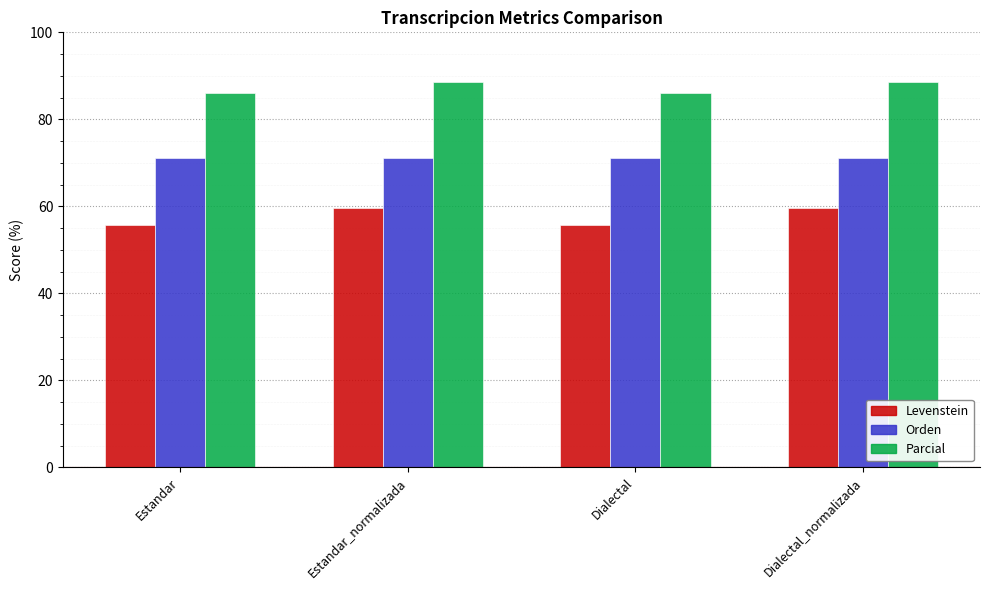

Which series has the largest total across all categories?

Parcial